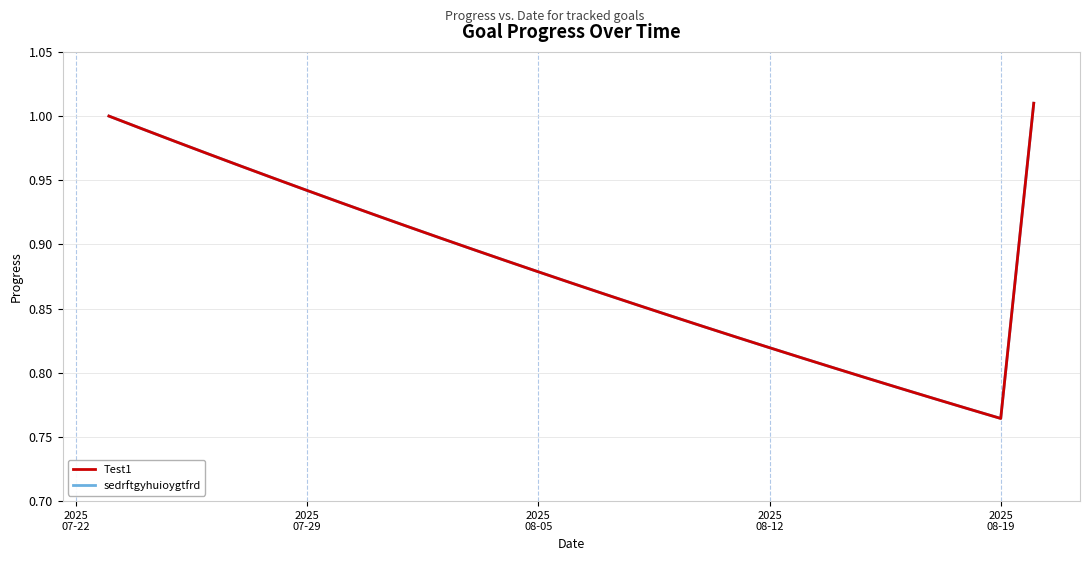

True or false: sedrftgyhuioygtfrd and Test1 cross at least once.

False